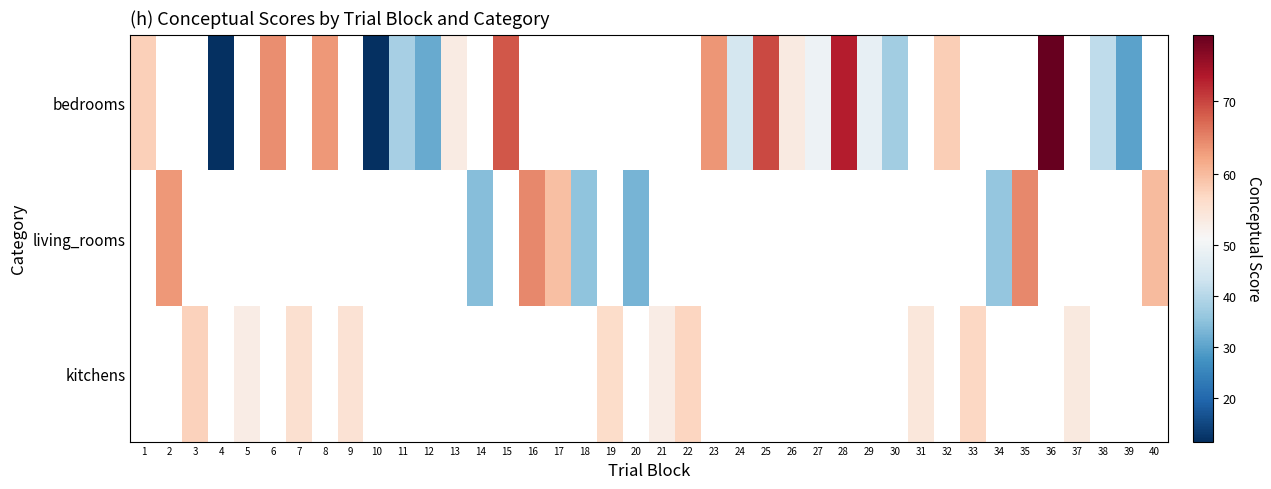

True or false: kitchens has a value of 84.1 at 37.

False